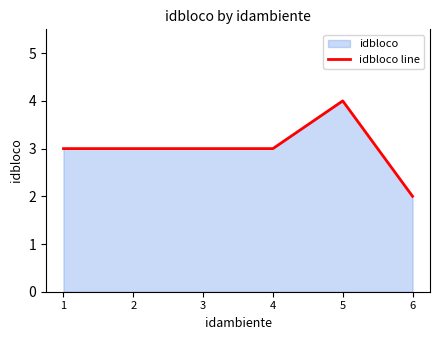

Rank the categories by value from lowest to highest.

6, 1, 2, 3, 4, 5